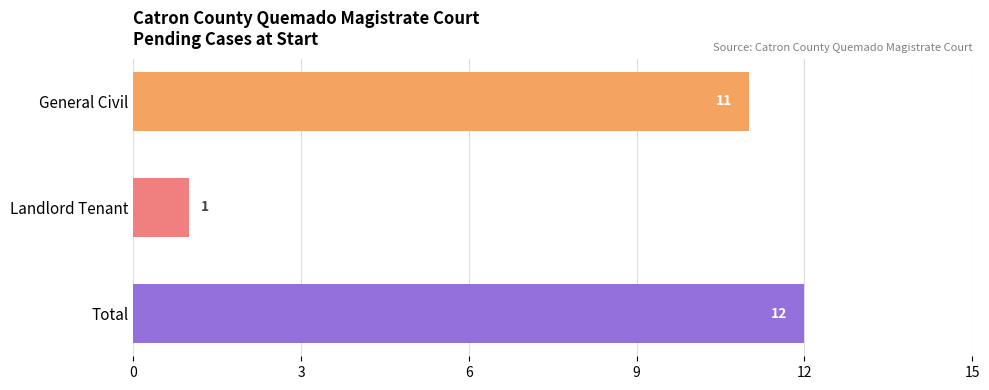

What is the difference between the values at Total and Landlord Tenant?

11